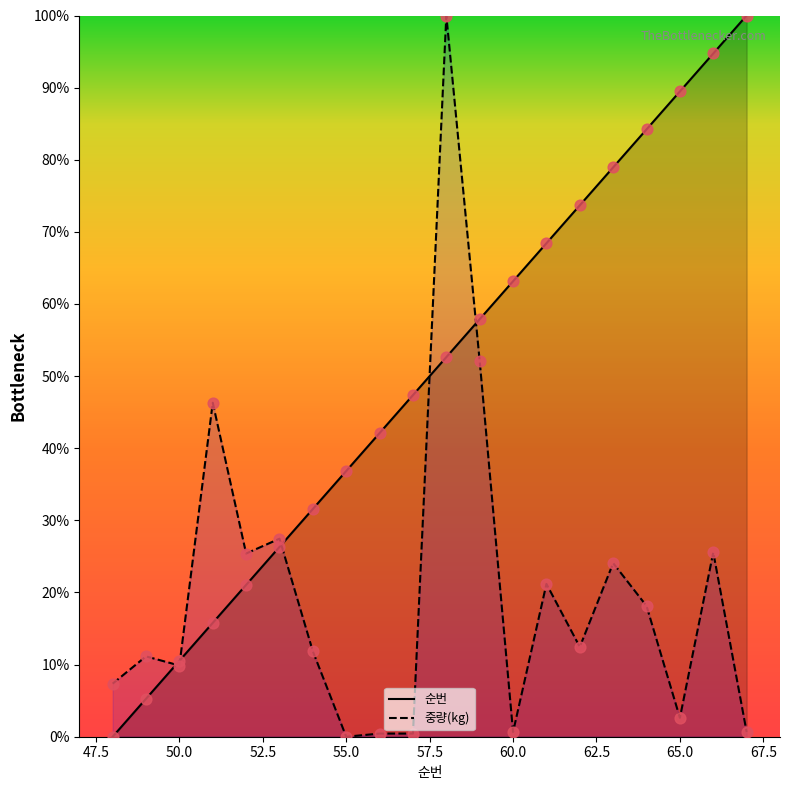

What are all the series names shown in the legend?

순번, 중량(kg)